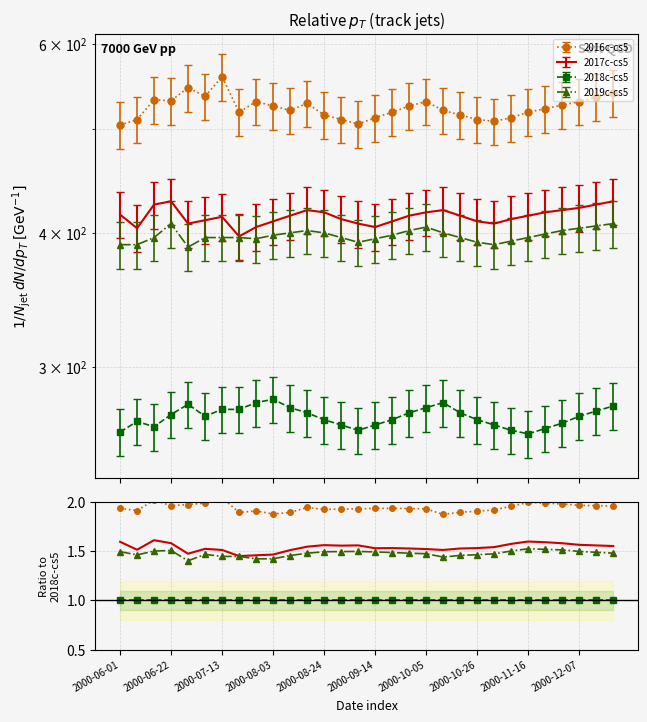

What is the value of the 2016c-cs5 point at the 15th from the left?

1.9